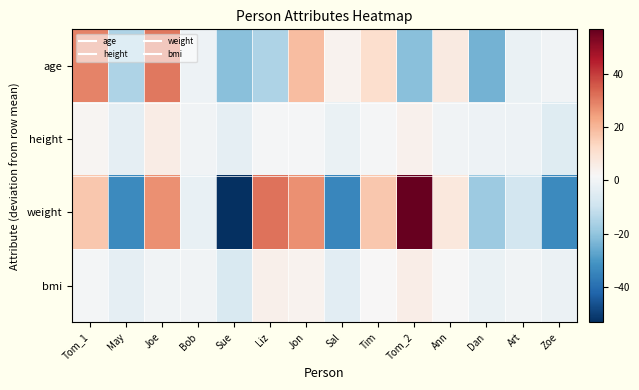

Reading left to right, extract all data points from this chart.

age: Tom_1=28.9	May=-15.1	Joe=30.9	Bob=-1.1	Sue=-21.1	Liz=-15.1	Jon=18.9	Sal=3.9	Tim=10.9	Tom_2=-21.1	Ann=6.9	Dan=-24.1	Art=-2.1	Zoe=-0.1
height: Tom_1=2.9	May=-3.1	Joe=5.9	Bob=-0.1	Sue=-3.1	Liz=0.9	Jon=0.9	Sal=-2.1	Tim=0.9	Tom_2=3.9	Ann=-0.1	Dan=-1.1	Art=-1.1	Zoe=-5.1
weight: Tom_1=16.7	May=-33.3	Joe=26.7	Bob=-2.3	Sue=-53.3	Liz=31.7	Jon=26.7	Sal=-34.3	Tim=16.7	Tom_2=56.7	Ann=7.7	Dan=-18.3	Art=-8.3	Zoe=-33.3
bmi: Tom_1=0.6	May=-3.1	Joe=-0.1	Bob=-0.1	Sue=-6.5	Liz=4.4	Jon=3.6	Sal=-3.9	Tim=2.1	Tom_2=5.5	Ann=1.5	Dan=-1.9	Art=-0.3	Zoe=-1.7